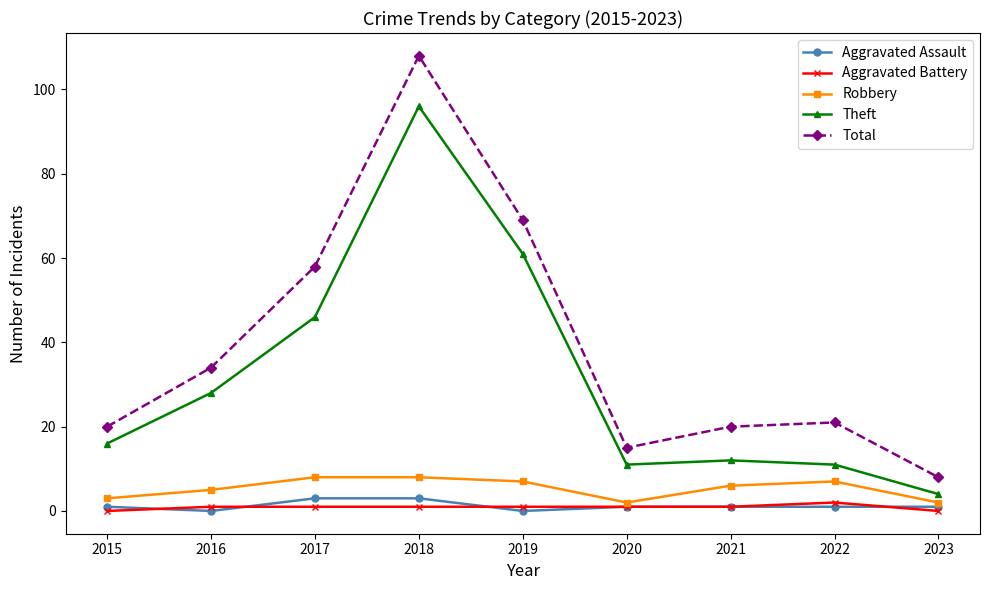

In Total, how many points are lower than both neighbors (excluding endpoints)?

1